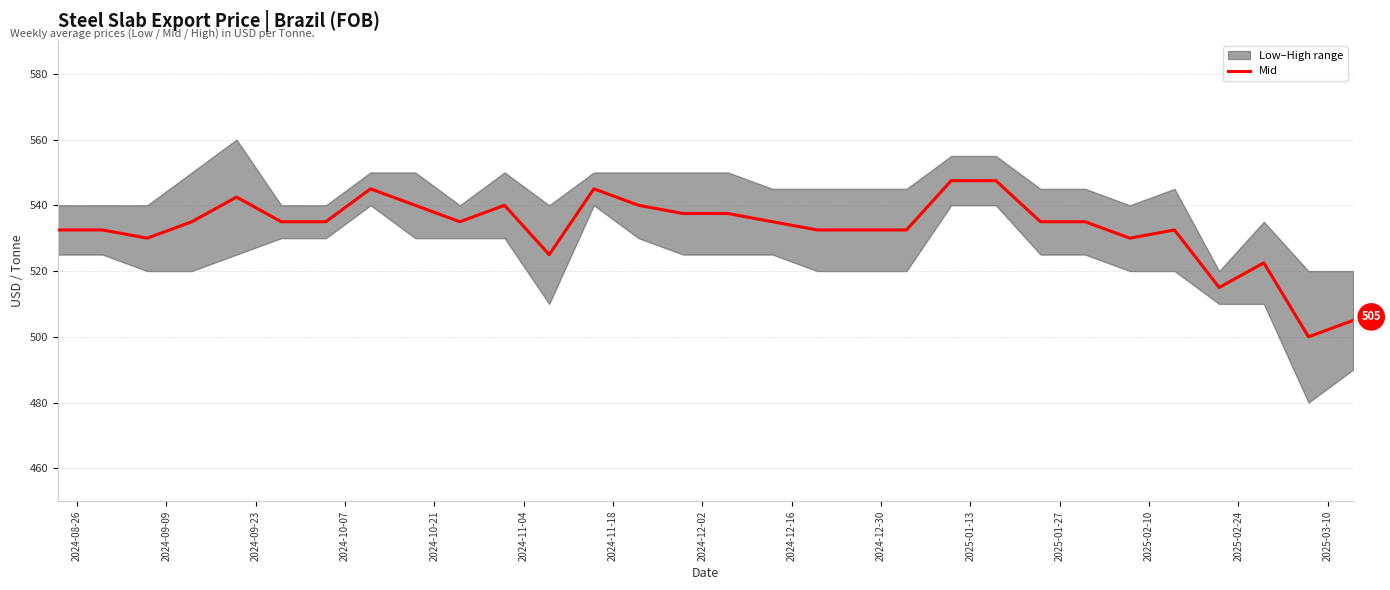

How many lines are shown in the chart?

1